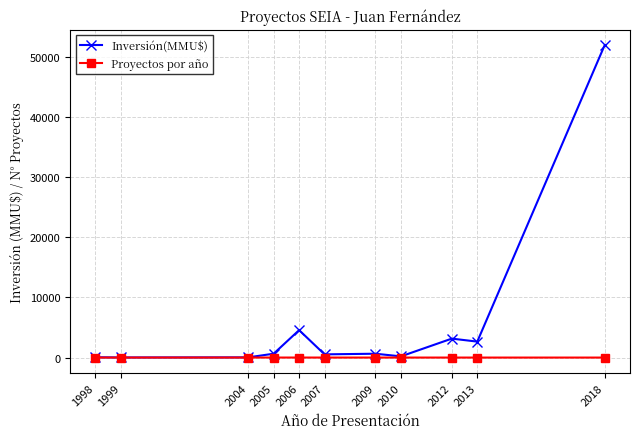

At 2005, list the series in order from largest to smallest.

Inversión(MMU$), Proyectos por año